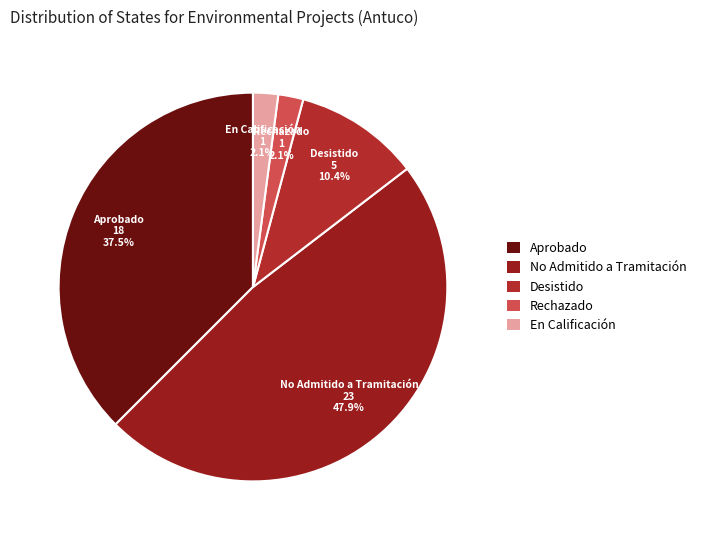

Which has a higher value, No Admitido a Tramitación or Rechazado?

No Admitido a Tramitación